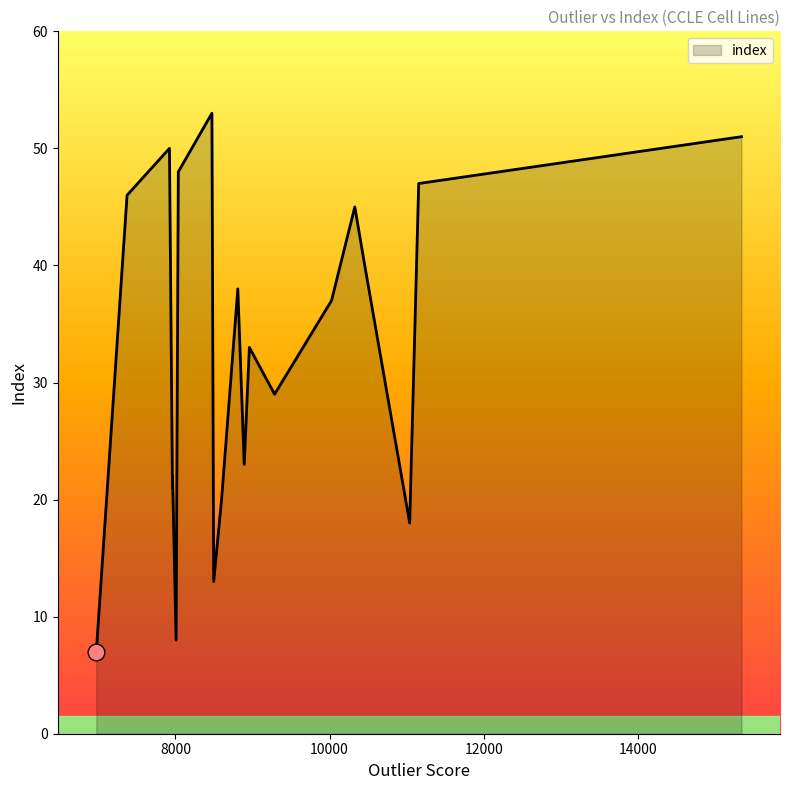

What is the difference between the maximum and minimum values?

46